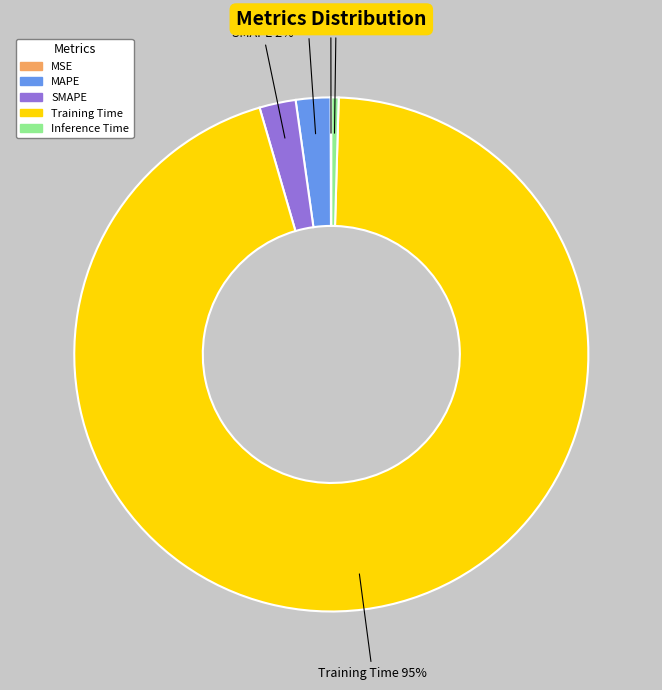

What is the majority slice?

Training Time